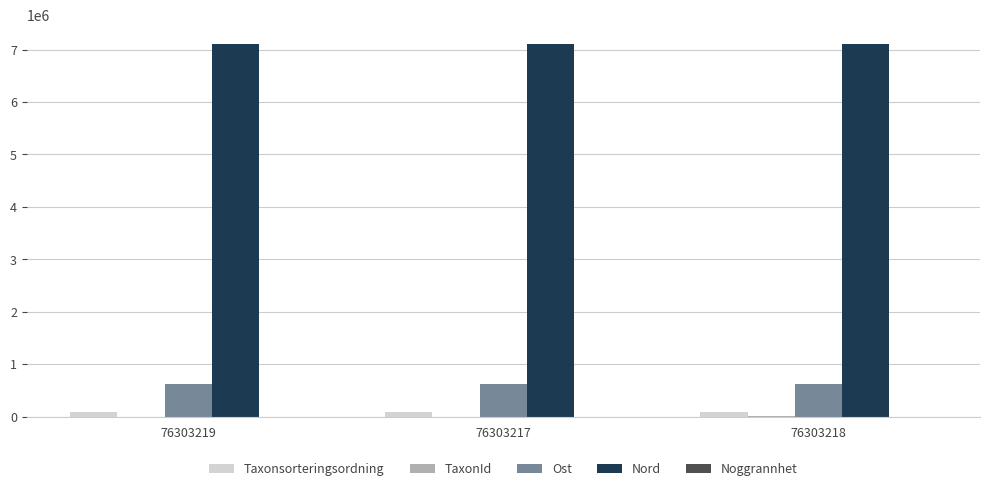

Is it true that Ost equals 628457 at 76303217?

True